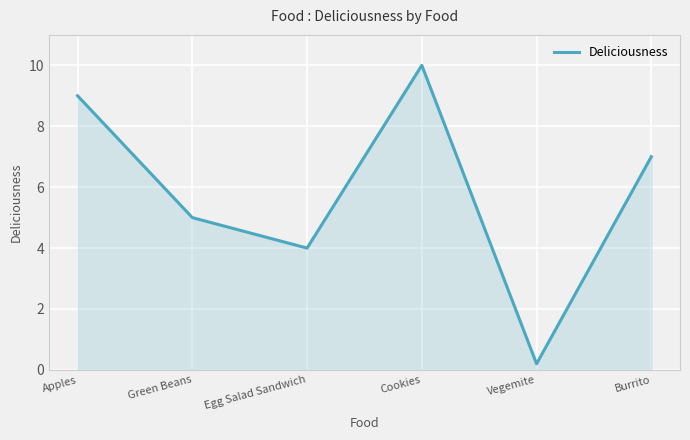

What is the sum of the values at Green Beans and Vegemite?

5.2